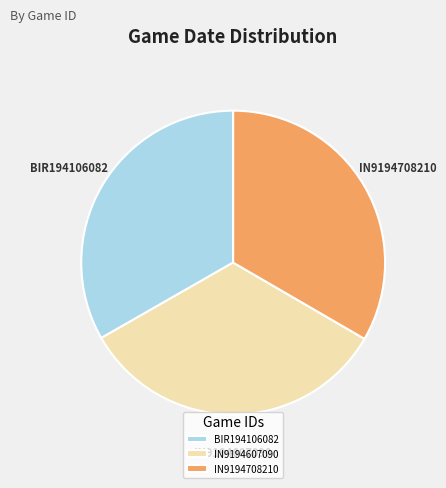

Is it true that IN9194607090 is 19% of the pie?

False